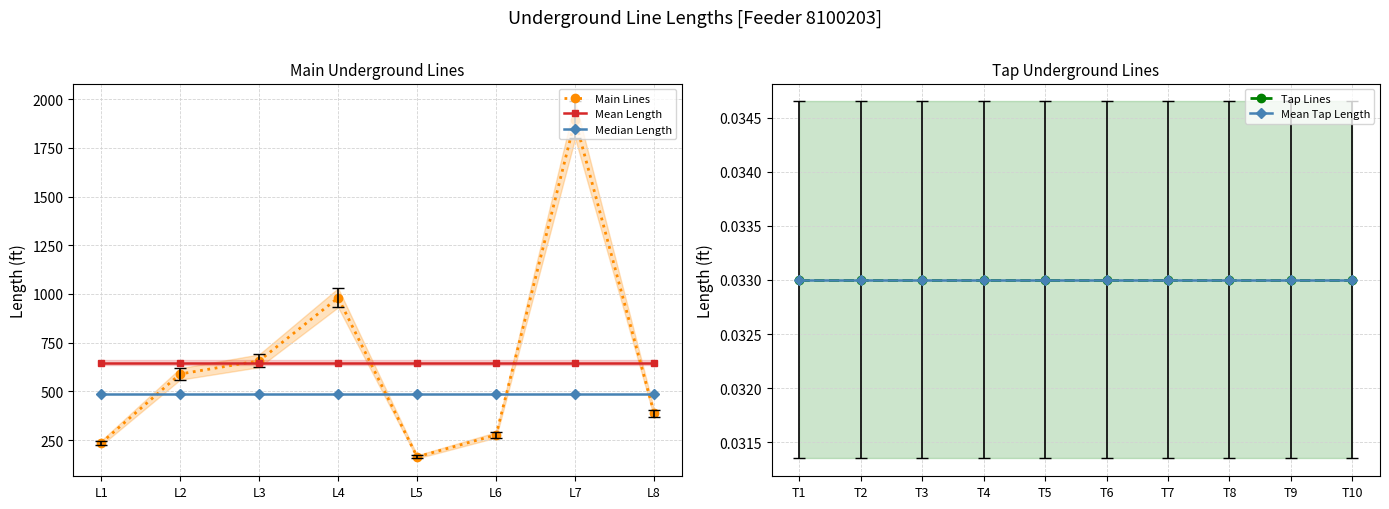

What is the difference between the maximum and minimum values?

1730.6